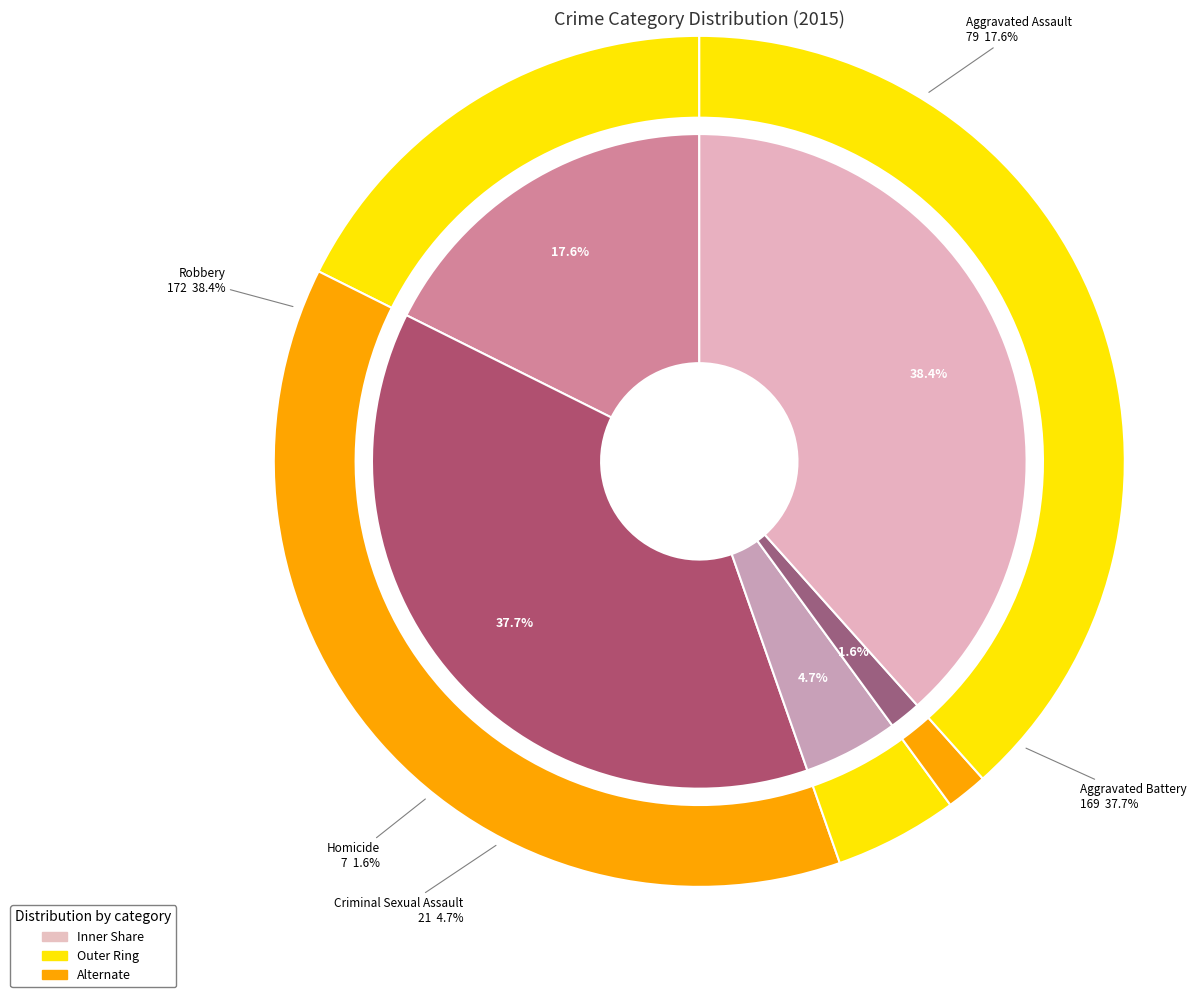

Does values_2015 account for over 50% of the chart?

No